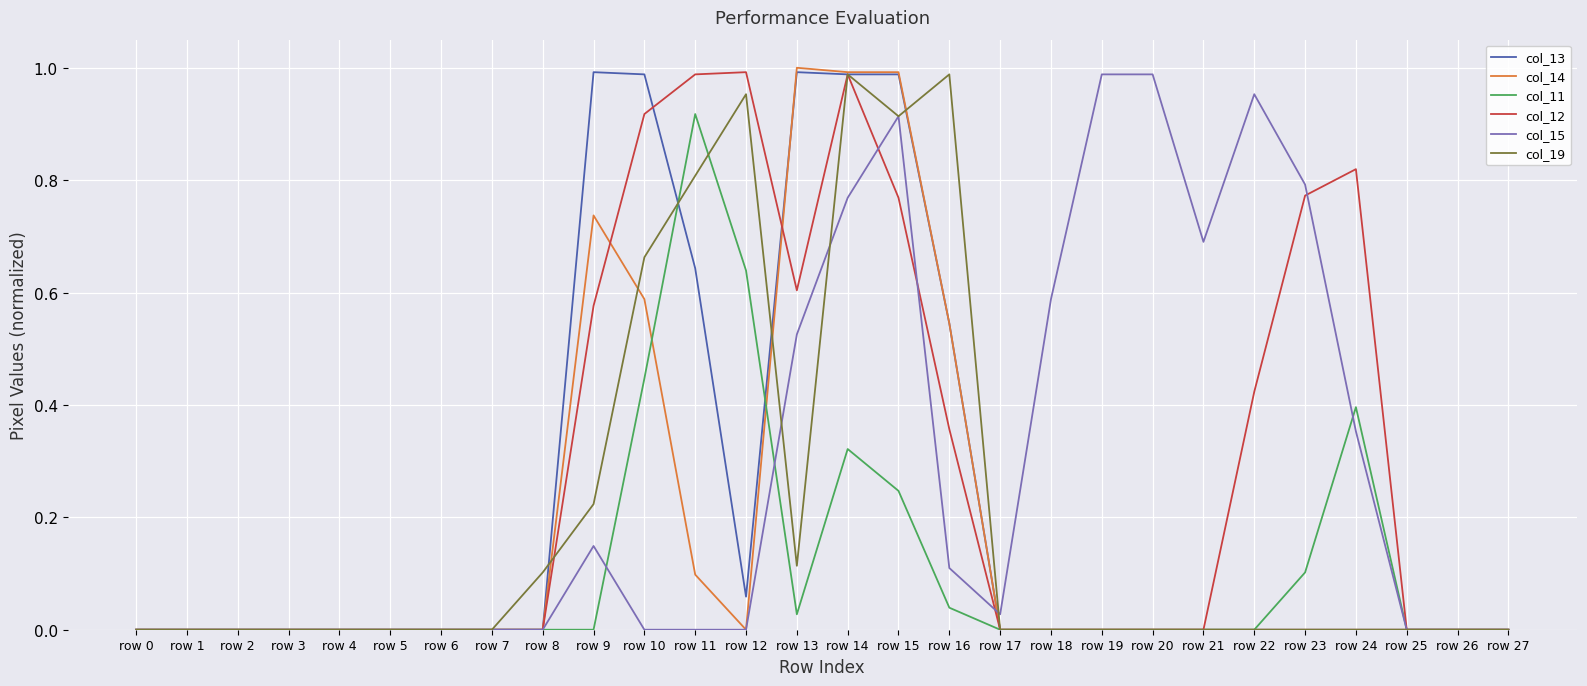

What is the sum of all col_11 values?

3.1